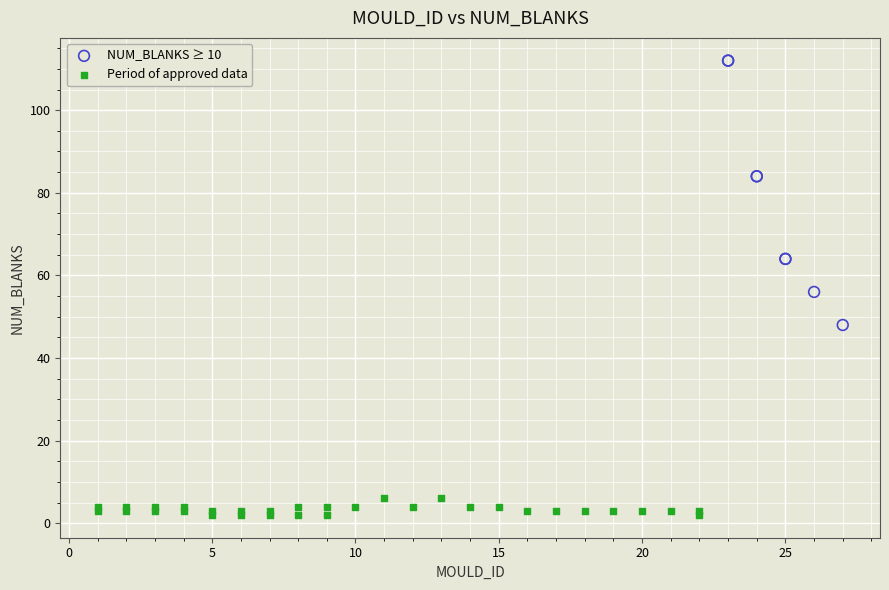

Which series reaches the maximum Y coordinate?

NUM_BLANKS ≥ 10